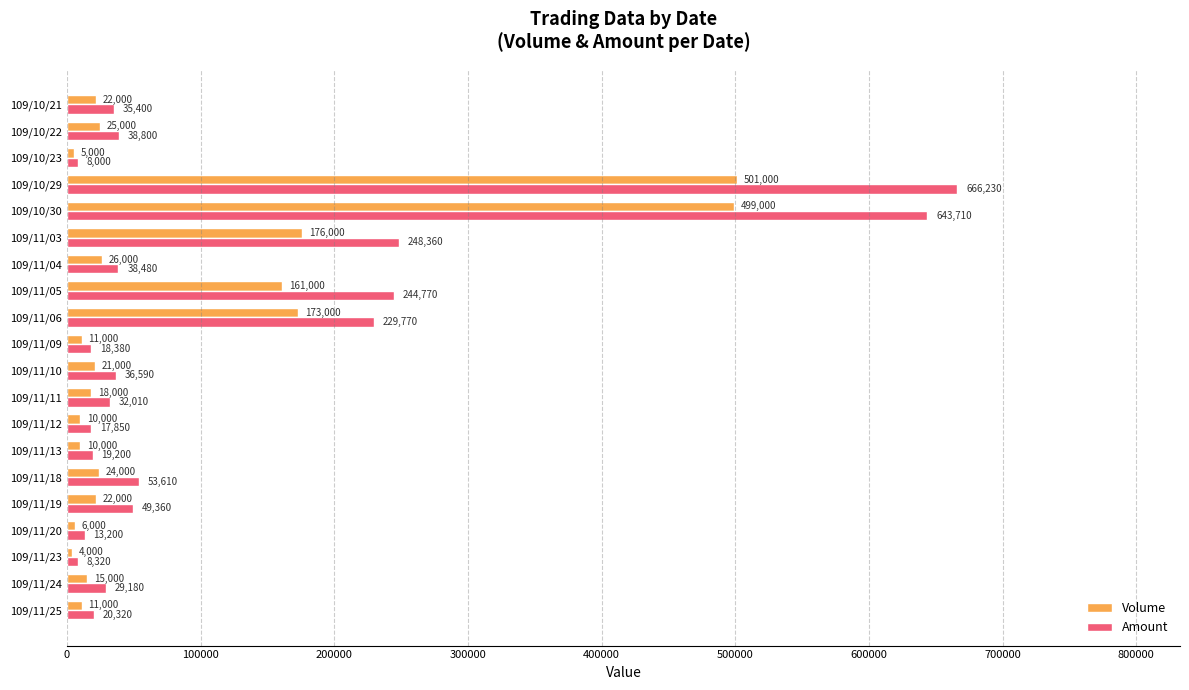

The Volume series shows 110063 at 109/11/05. True or false?

False